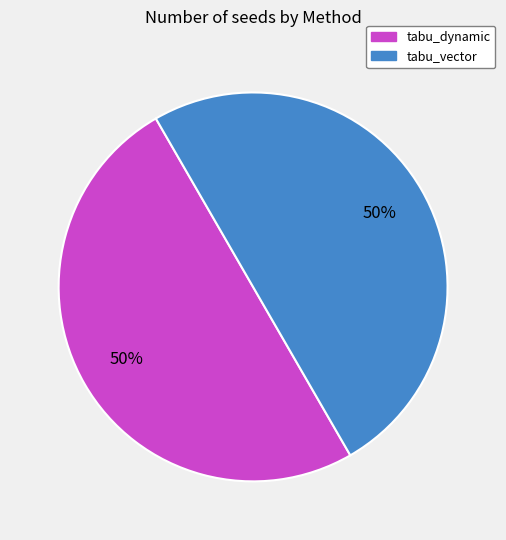

To the nearest percent, what is the average slice percentage?

50%